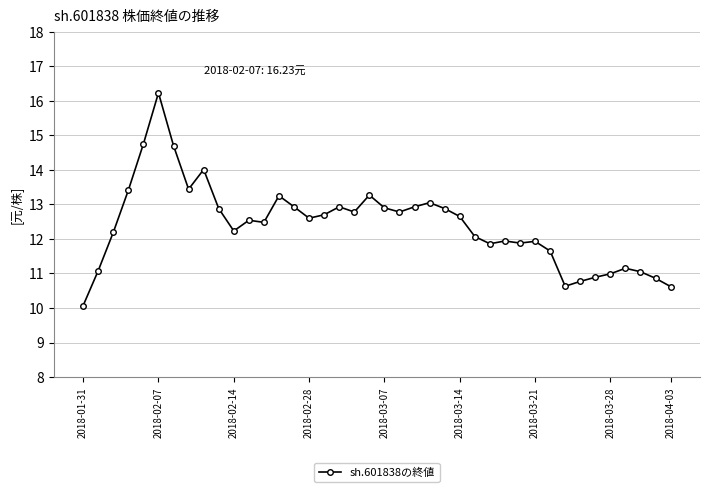

What is the value of the 16th point from the left?

12.6